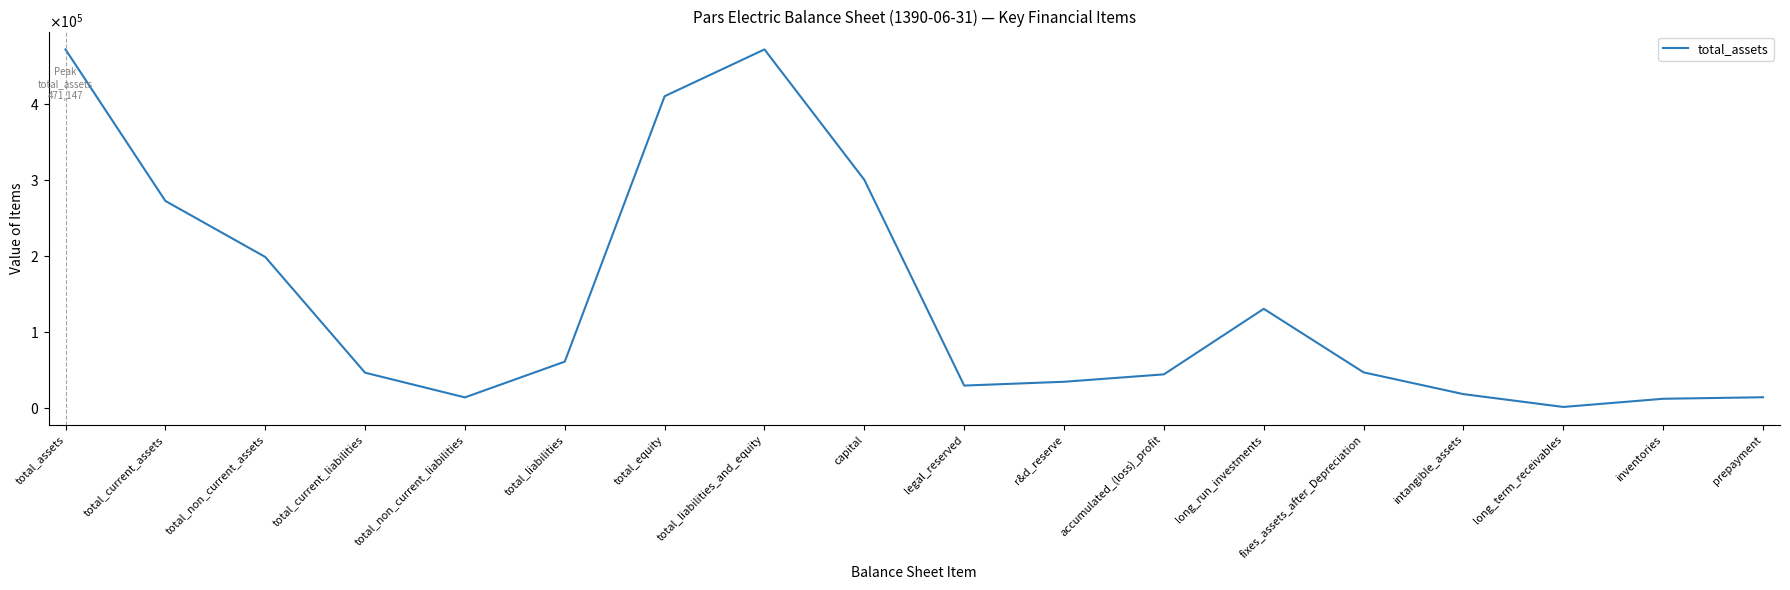

Does the chart have visible grid lines?

No